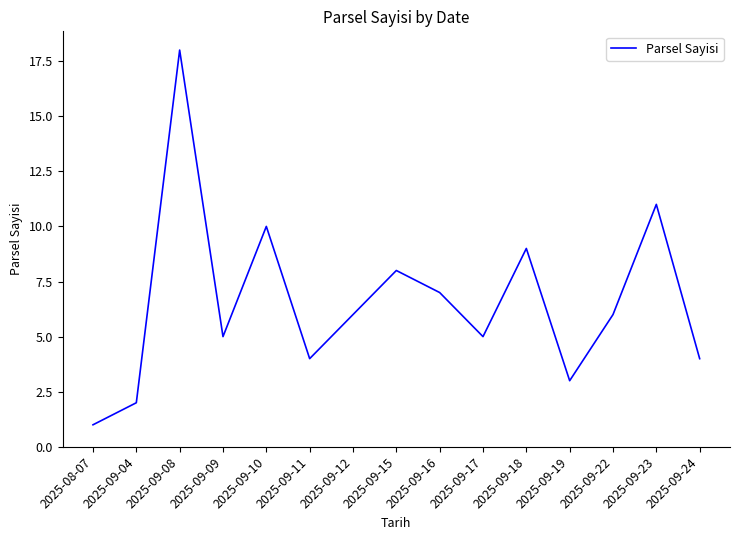

The value at 2025-09-24 is 1. True or false?

False